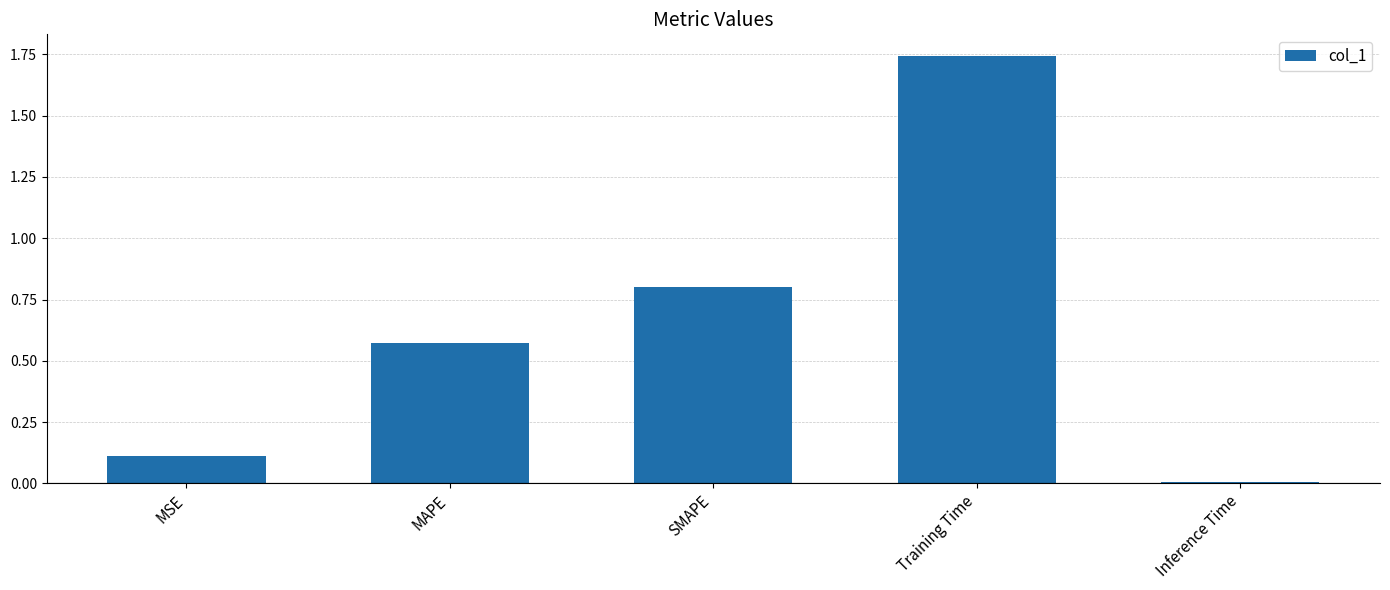

How many categories are shown in the chart?

5